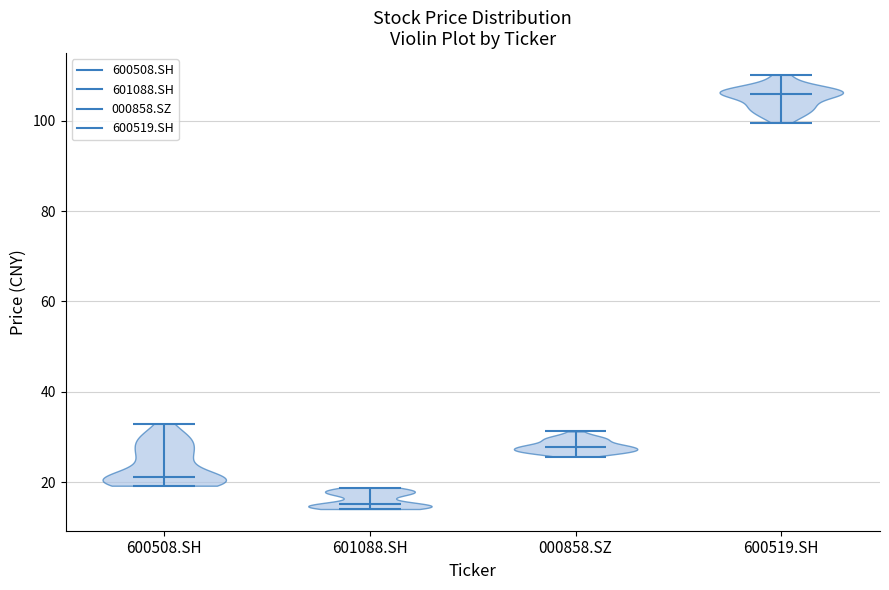

Reading left to right, read every violin against the y-axis: where its median line is, and the lowest and highest points it reaches. The values are not printed on the chart, so give them approximately, as read against the axis.

600508.SH: median line 22, lowest point 20, highest point 32
601088.SH: median line 16, lowest point 14, highest point 18
000858.SZ: median line 28, lowest point 26, highest point 32
600519.SH: median line 106, lowest point 100, highest point 110